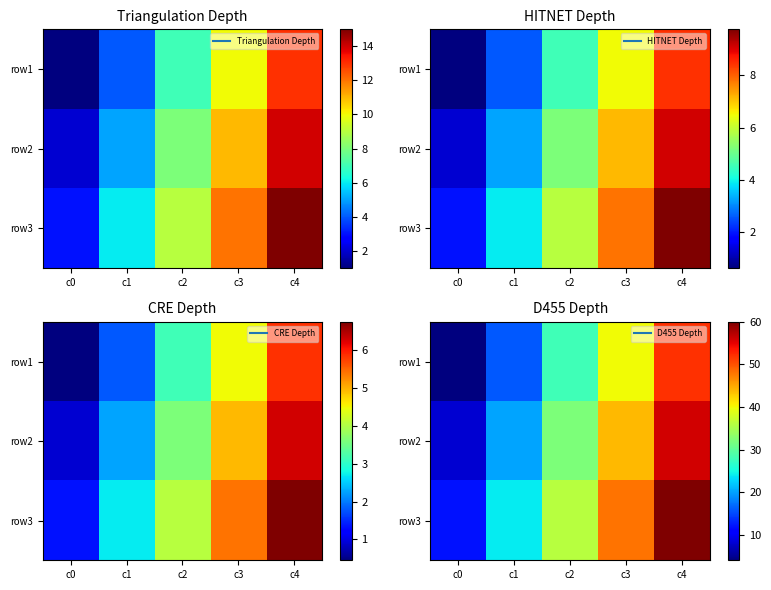

Is the value of row2 at c0 greater than the value of row1 at c1?

No